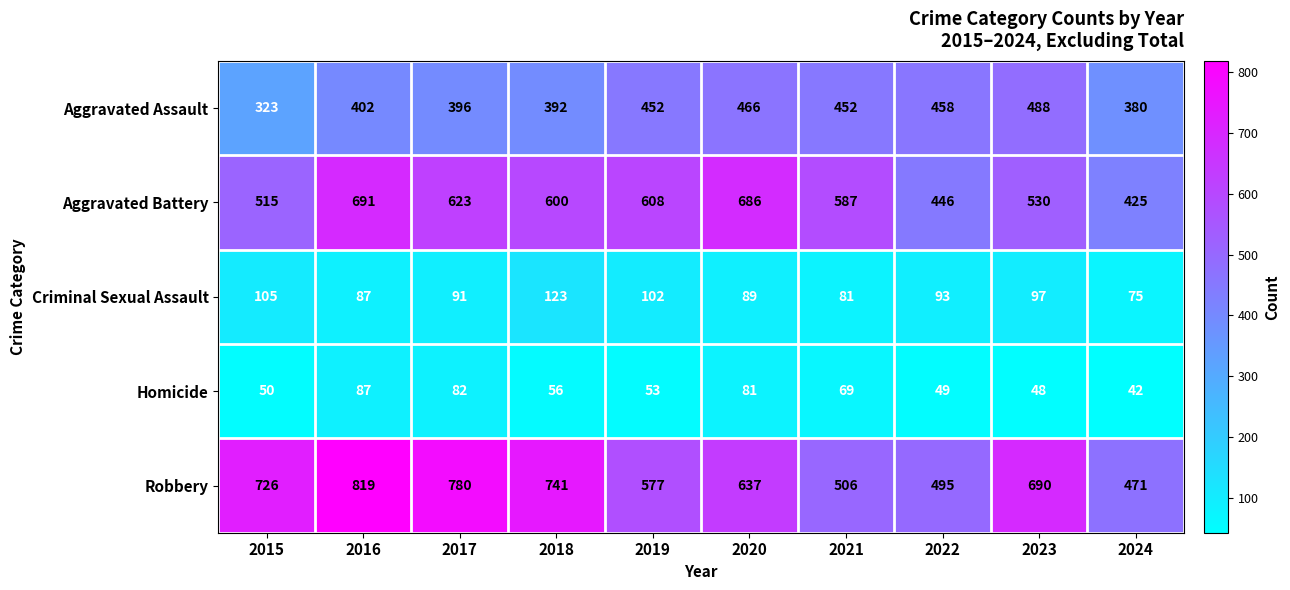

Where does the Aggravated Battery series first go above 600?

2016